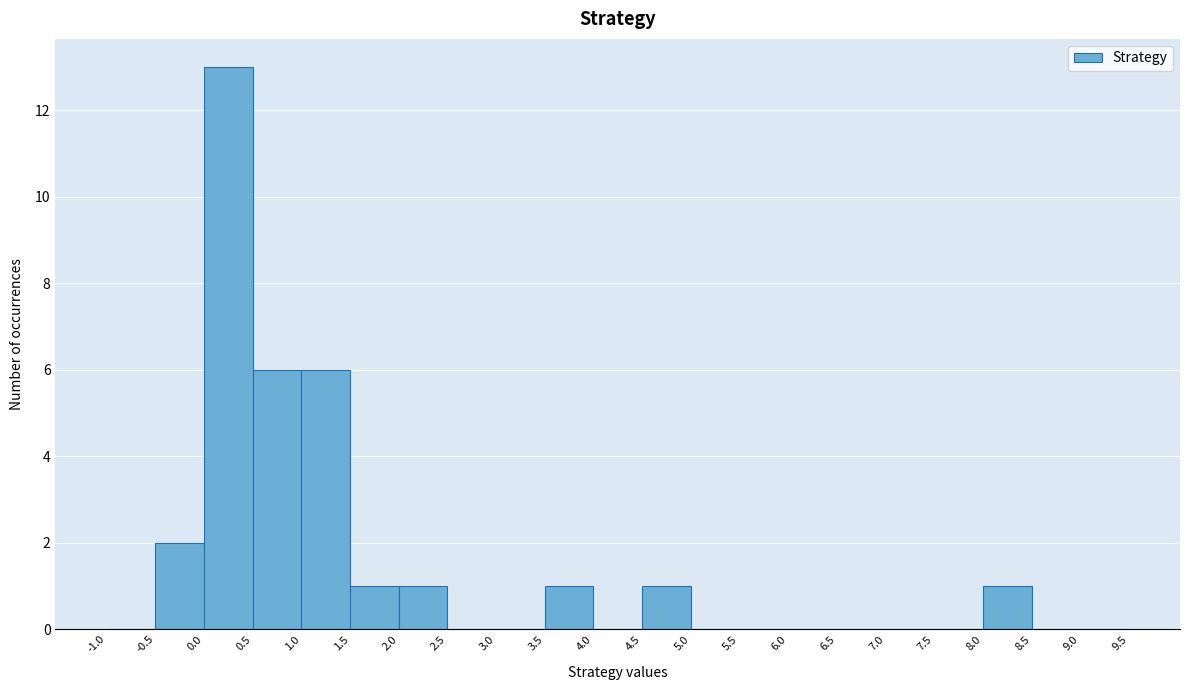

Which range on the x-axis has the tallest bar?

0.0 to 0.5